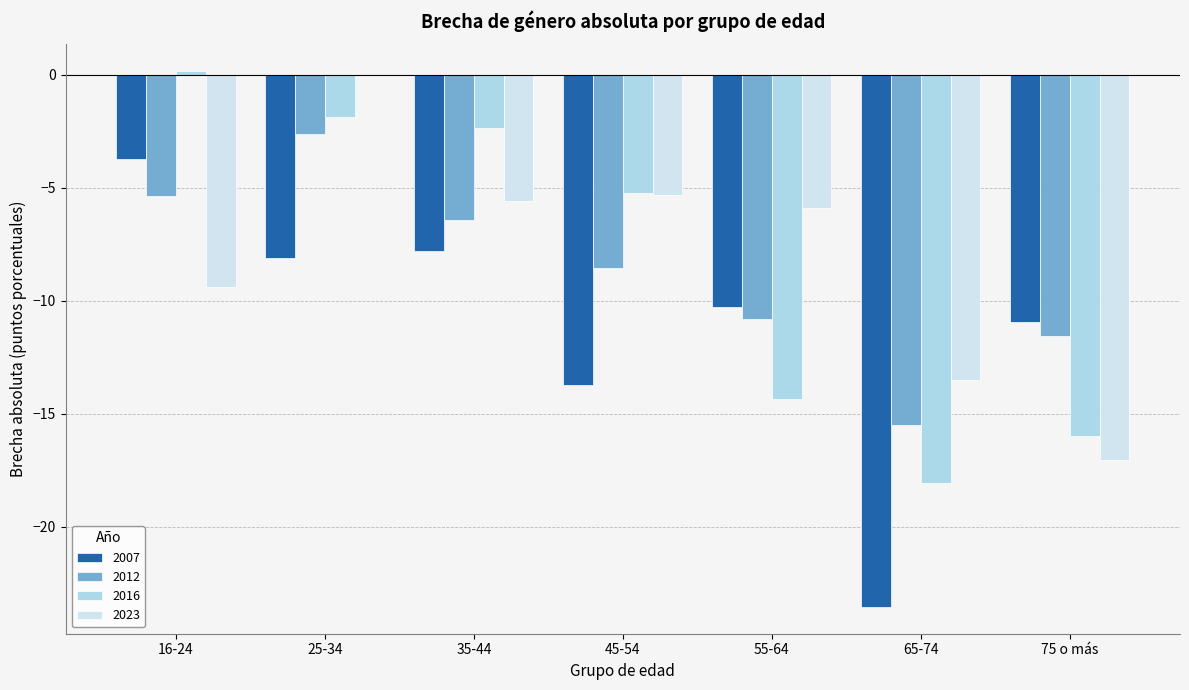

What is the sum of all 2023 values?

-56.8